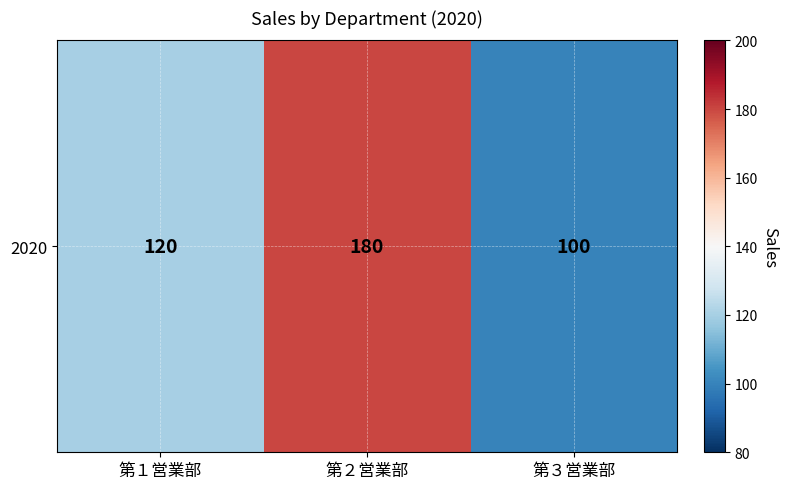

Where is the data nearest to the value 140?

第１営業部